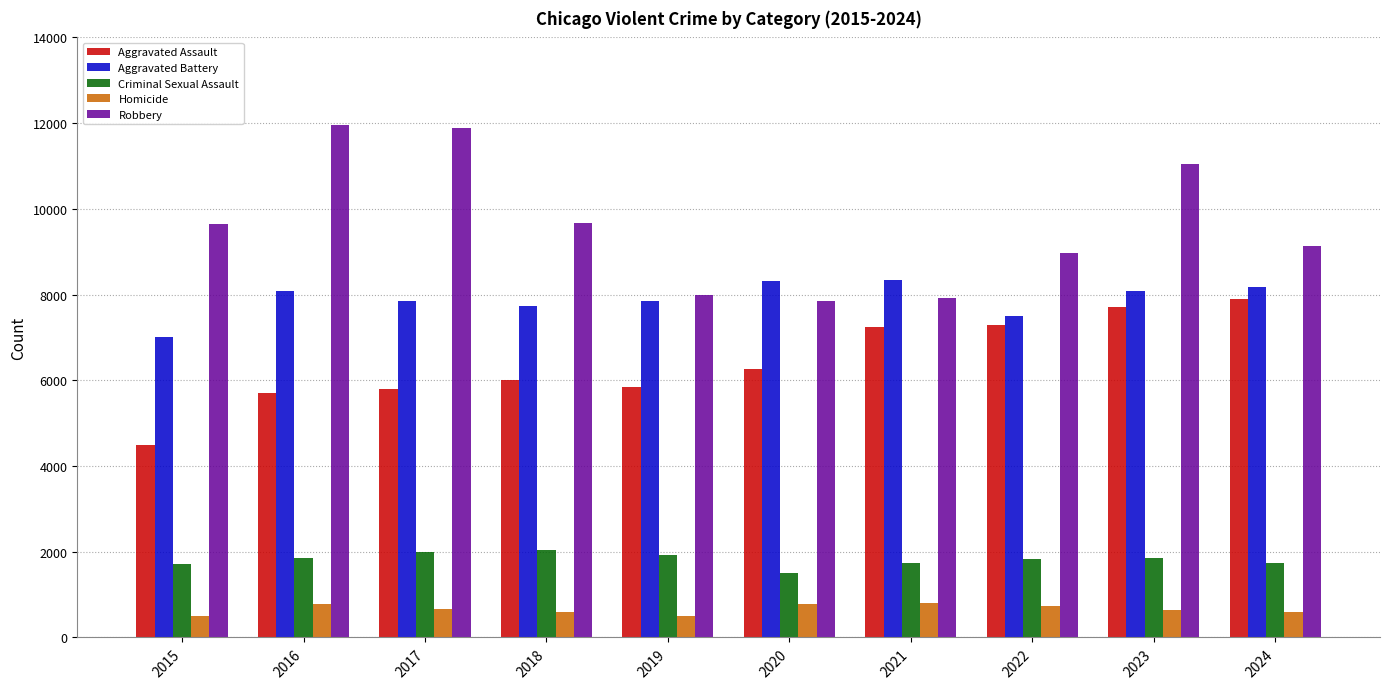

Does the chart contain stacked bars?

No